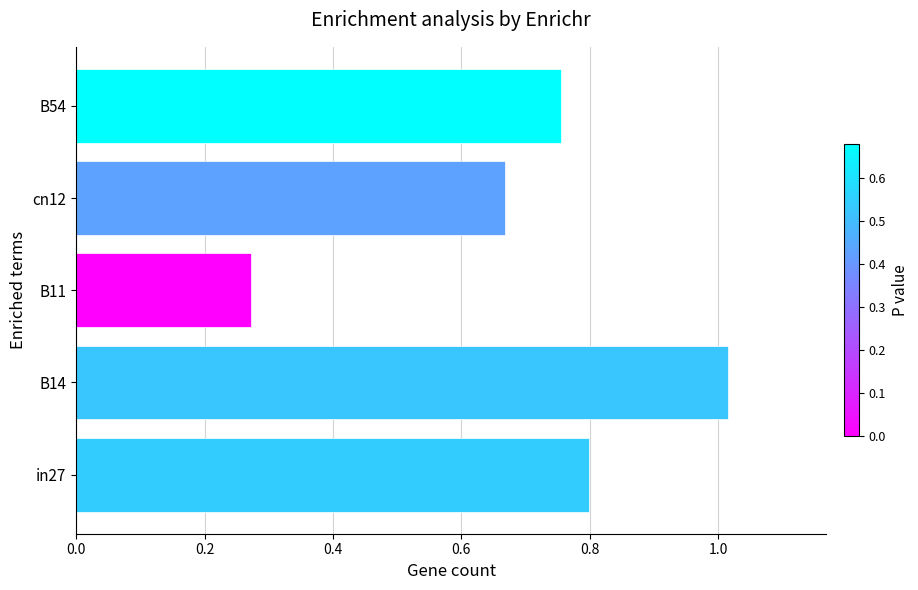

Is it true that the value at in27 is 1.2?

False